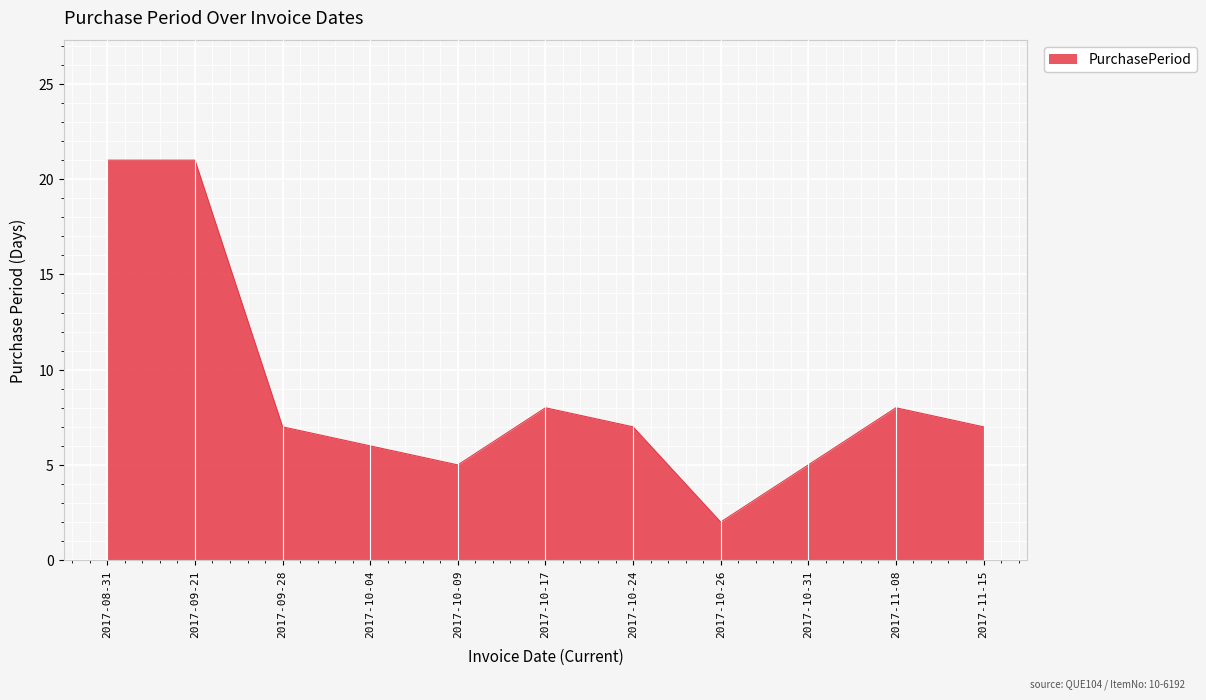

What is the sum of the values at 2017-09-28 and 2017-10-17?

15